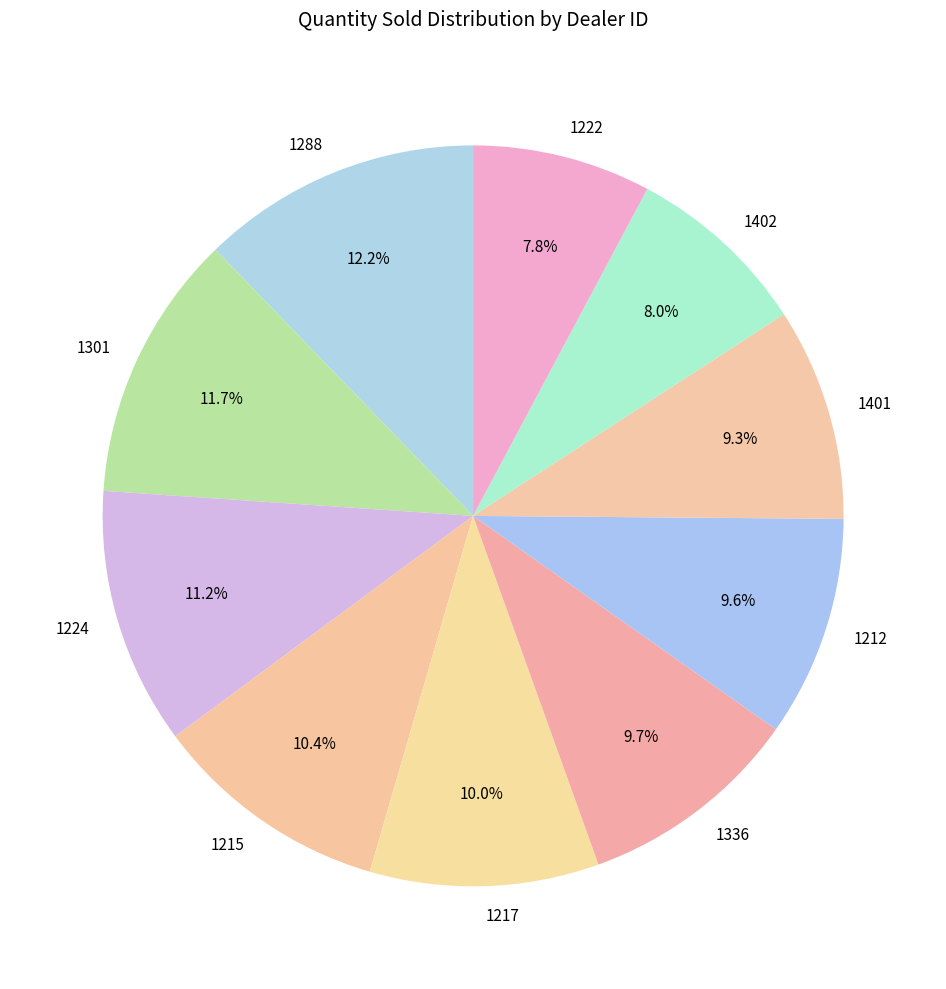

How many segments does this pie chart have?

10